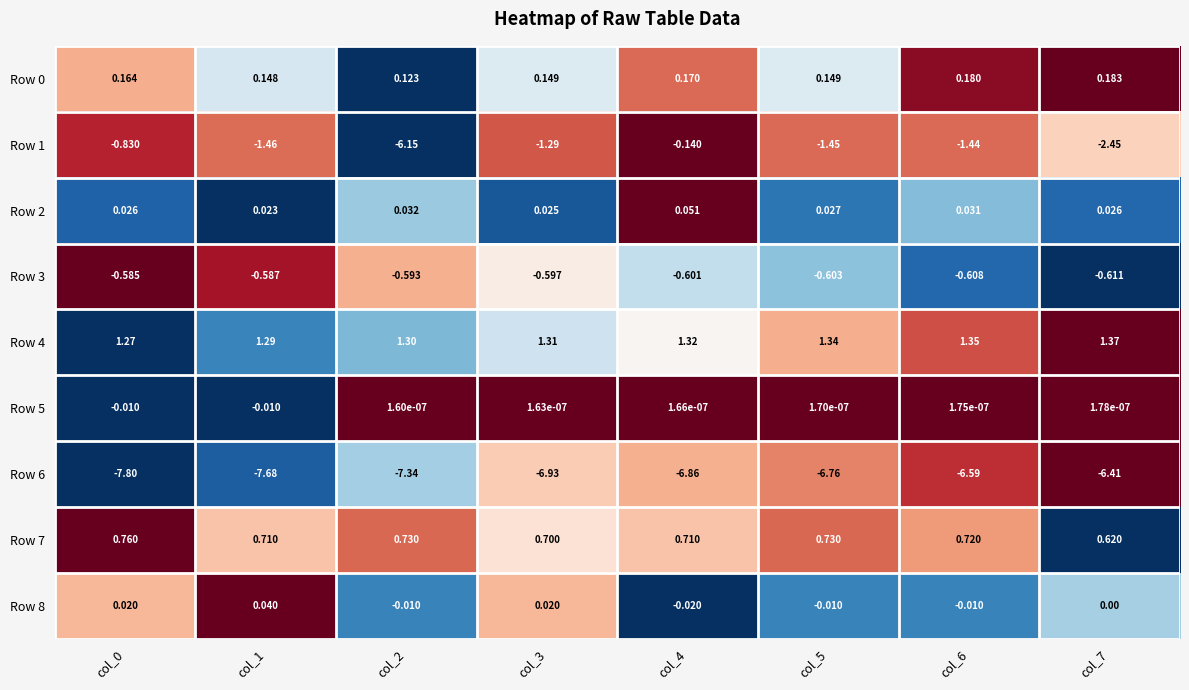

How many data points in Row 8 are less than 0?

4